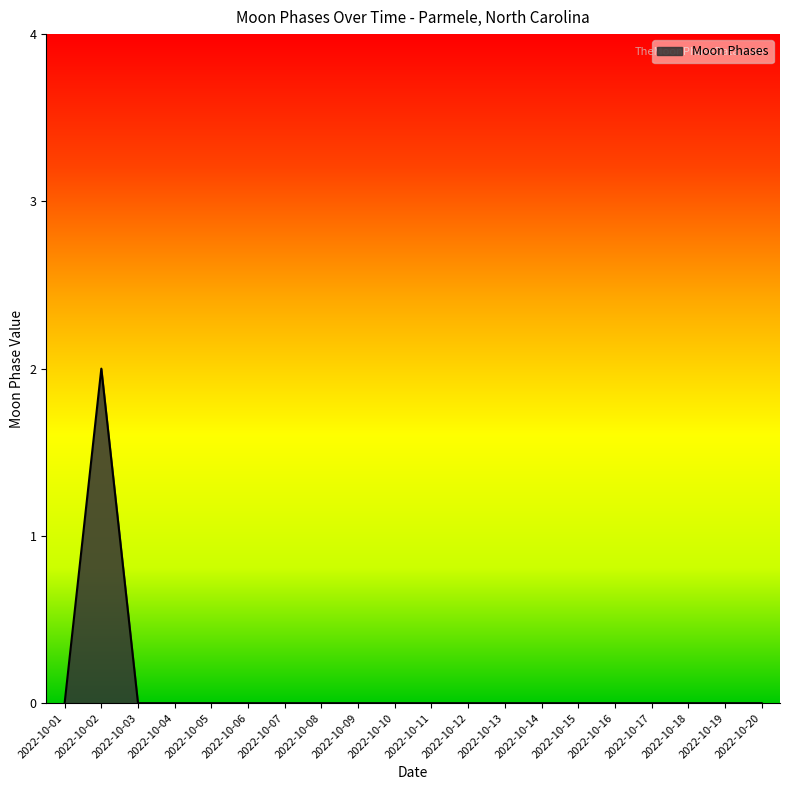

Does the chart have visible grid lines?

No